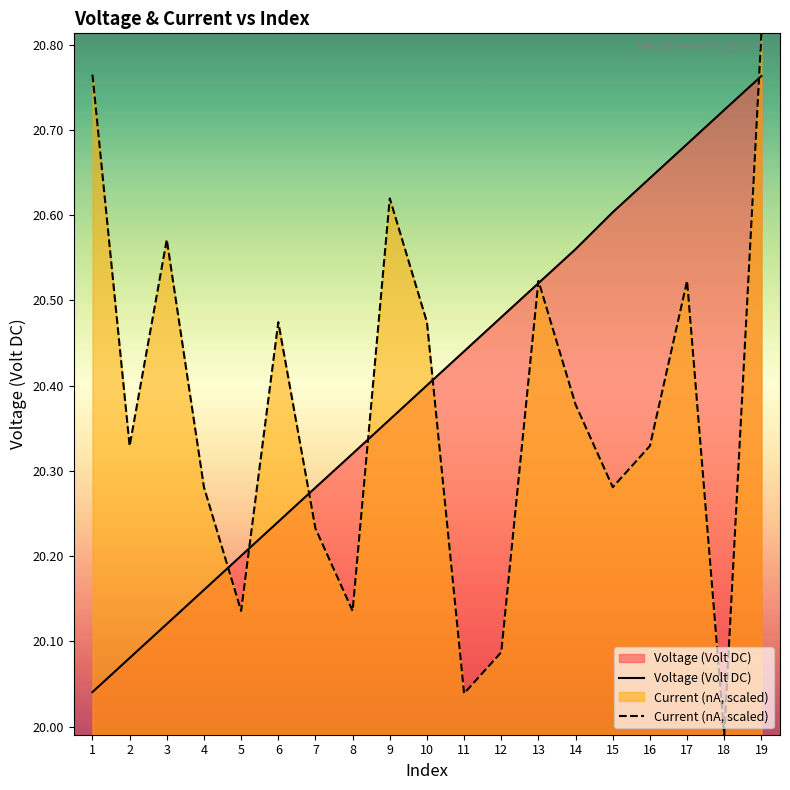

At which label does Current (nA, scaled) first exceed 20?

1